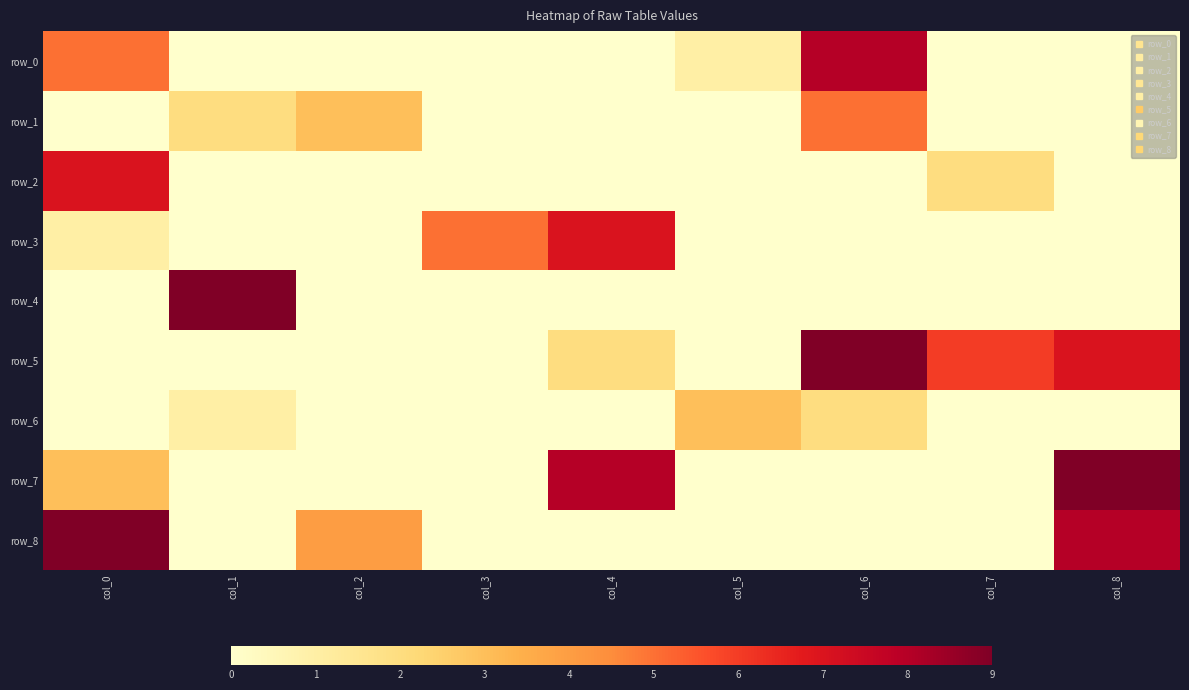

Which series changed the most between col_3 and col_7?

row_5